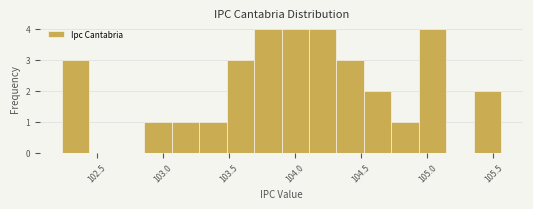

Reading left to right, transcribe this chart: for each bar, give the range it covers on the x-axis and its height. Neither the bar edges nor the heights are printed on the chart, so give them approximately, as read against the axes.

102.25 to 102.45: 3
102.45 to 102.65: 0
102.65 to 102.85: 0
102.85 to 103.05: 1
103.05 to 103.30: 1
103.30 to 103.50: 1
103.50 to 103.70: 3
103.70 to 103.90: 4
103.90 to 104.10: 4
104.10 to 104.30: 4
104.30 to 104.50: 3
104.50 to 104.75: 2
104.75 to 104.95: 1
104.95 to 105.15: 4
105.15 to 105.35: 0
105.35 to 105.55: 2